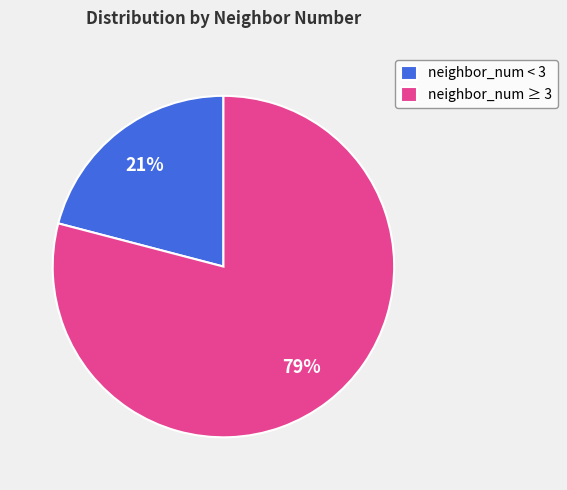

The neighbor_num ≥ 3 slice represents 79% of the pie. True or false?

True